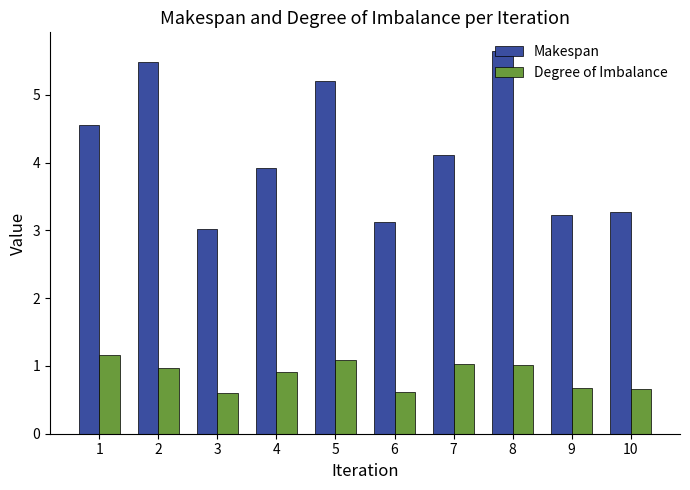

At which category is the sum across all series the highest?

8